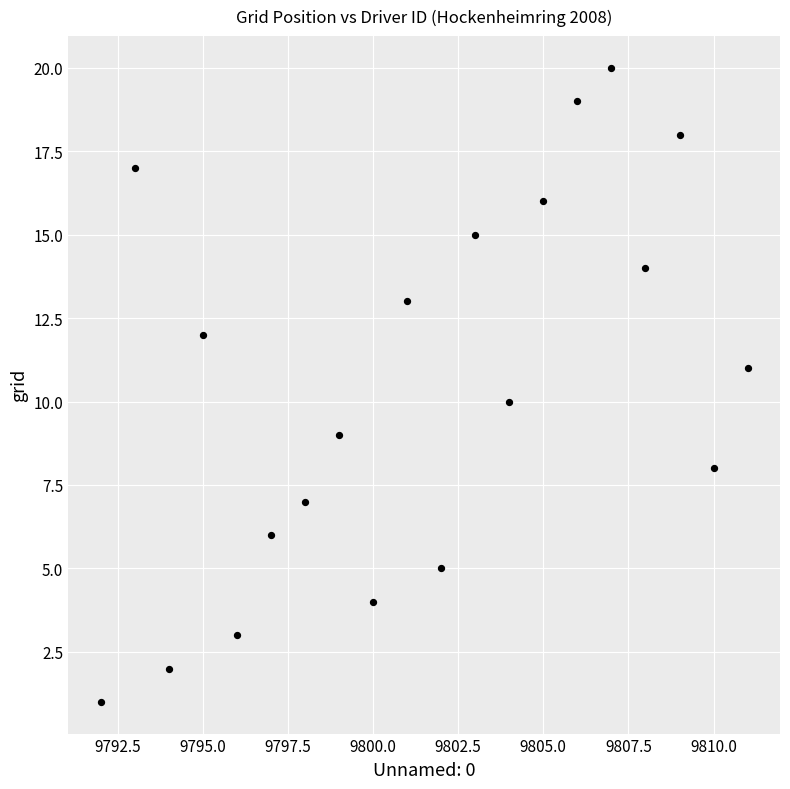

What is the range of Y values (max minus min)?

19